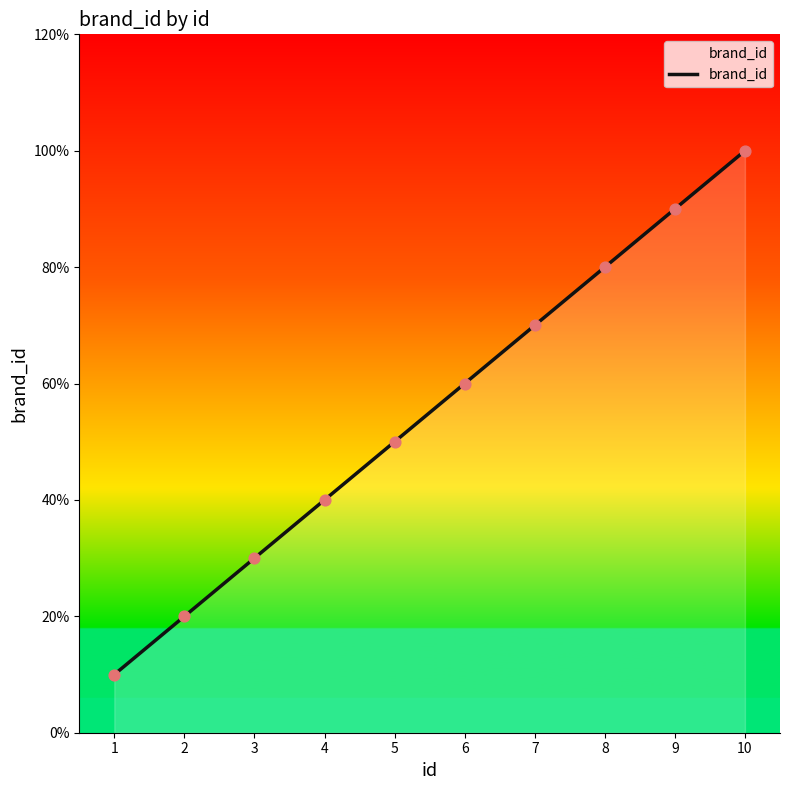

Between 2 and 5, which is larger?

5